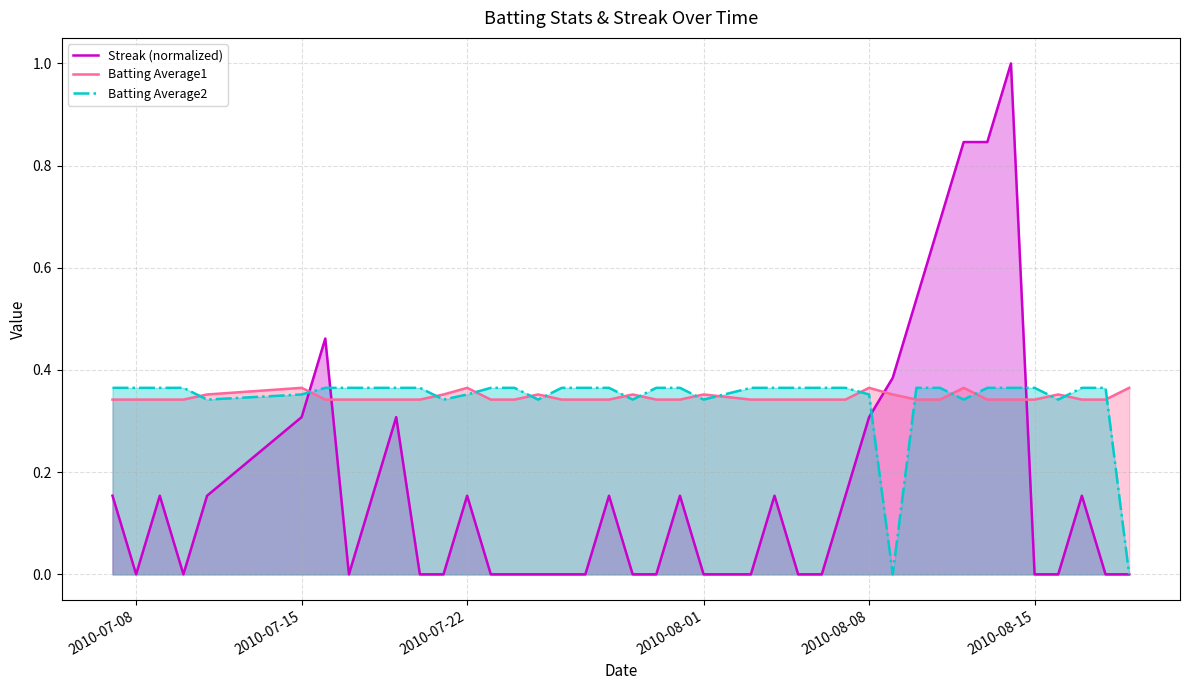

How many Batting Average1 values are between 0 and 1?

40